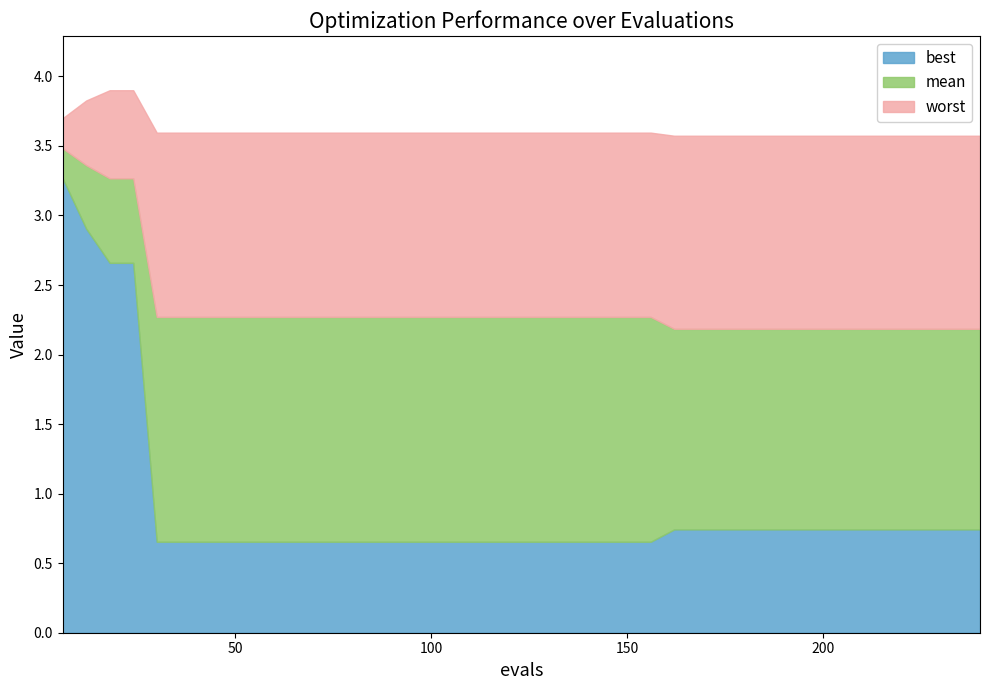

Read the best value at 30.

0.7